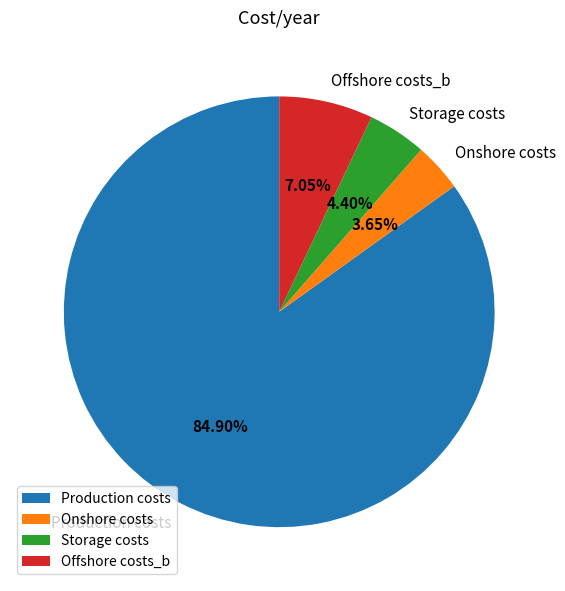

Is the sum of Production costs and Onshore costs greater than half?

Yes